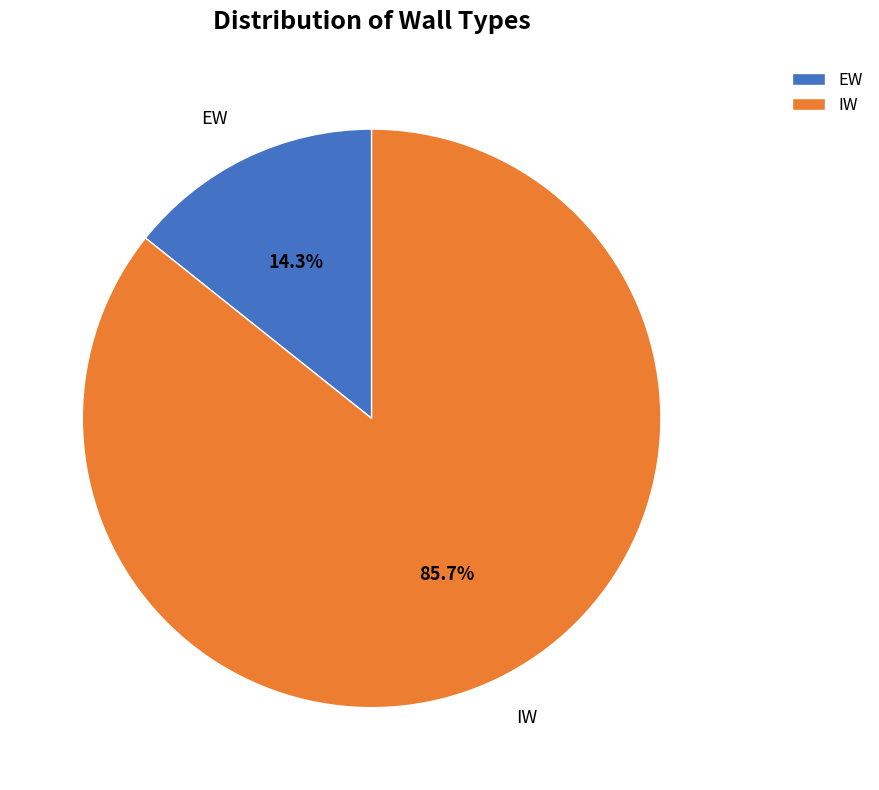

Is it true that IW is 86% of the pie?

True